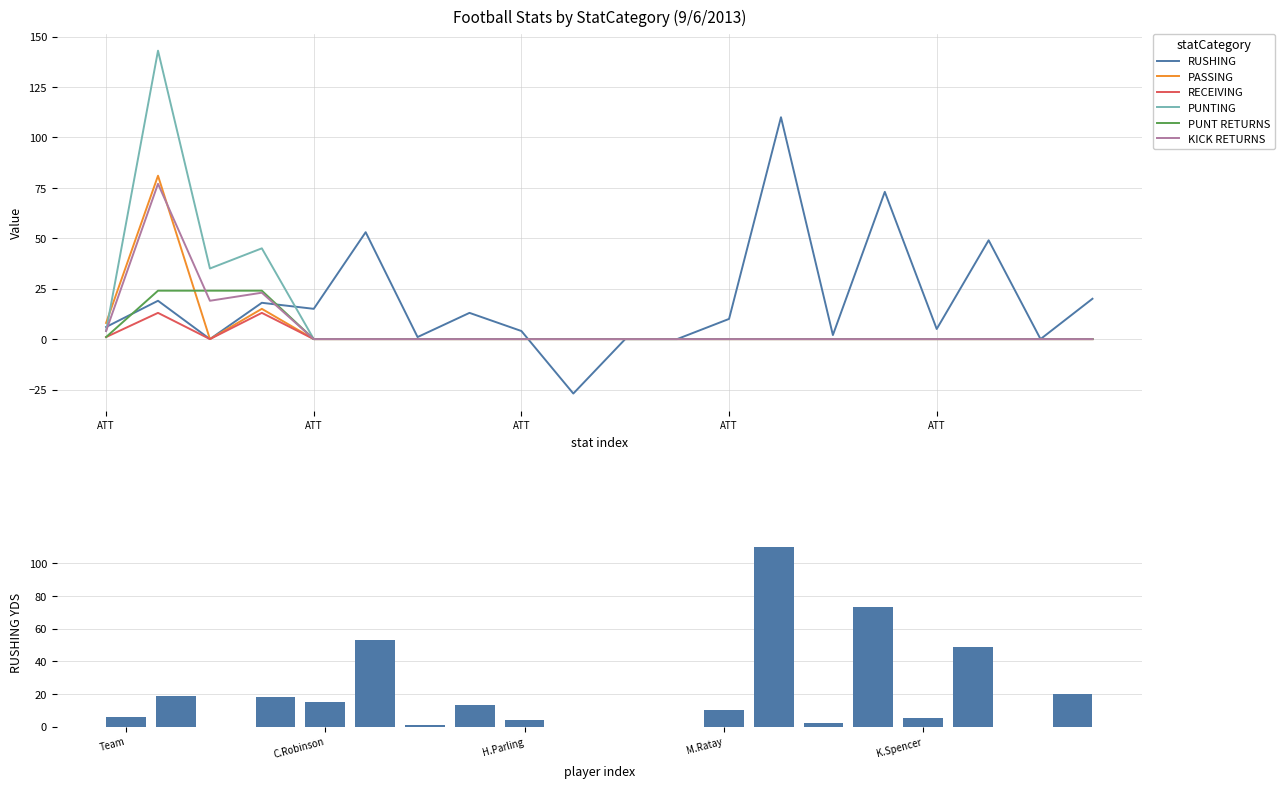

Rank the series at 17 from highest to lowest value.

RUSHING, PASSING, RECEIVING, PUNTING, PUNT RETURNS, KICK RETURNS